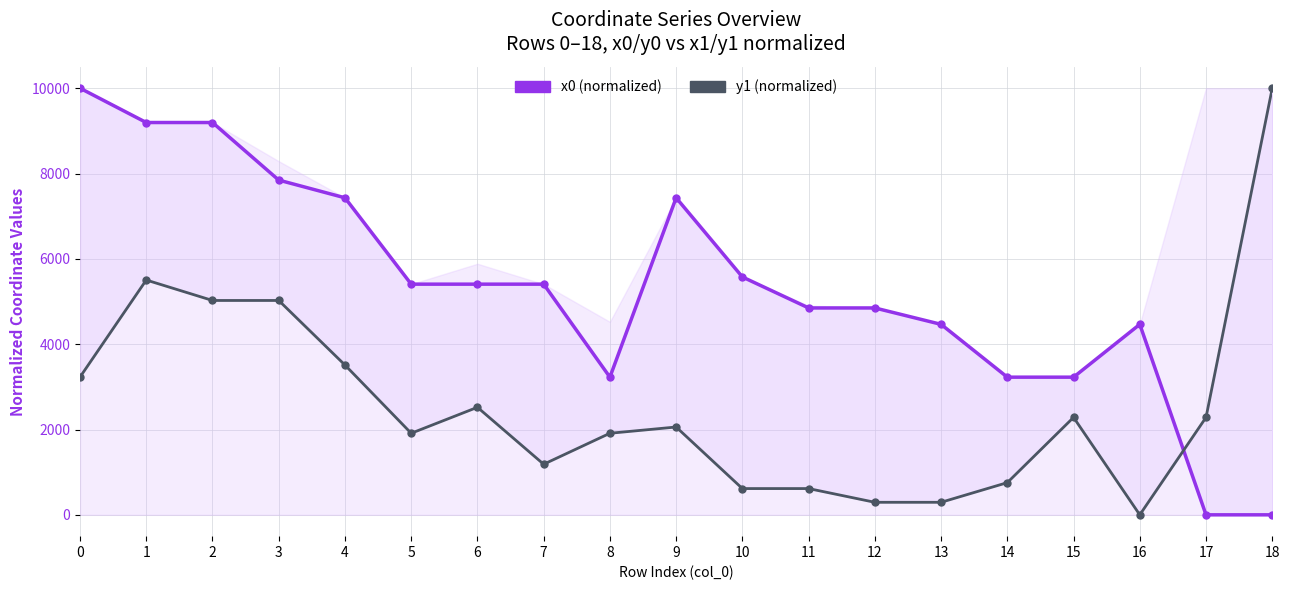

How many lines are shown in the chart?

2